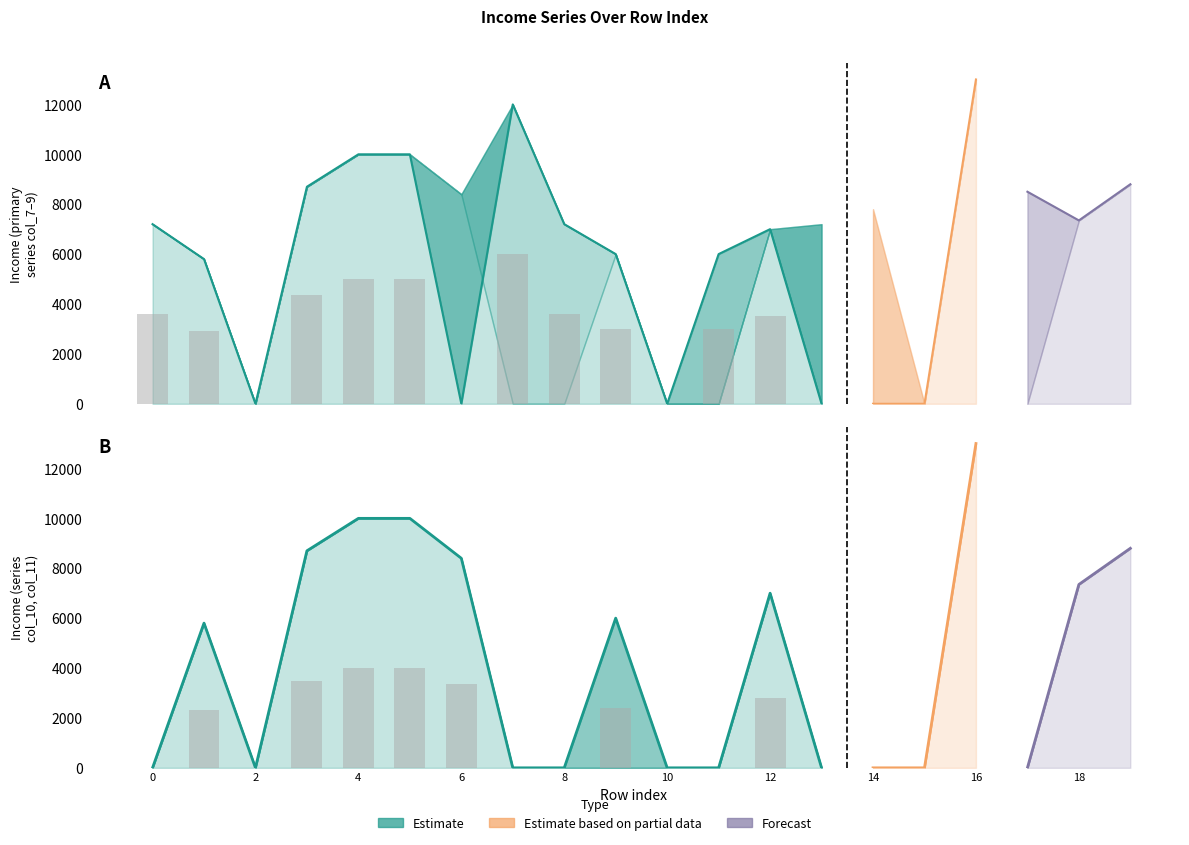

What is the value of the col_7 bar at the 19th from the left?

7350